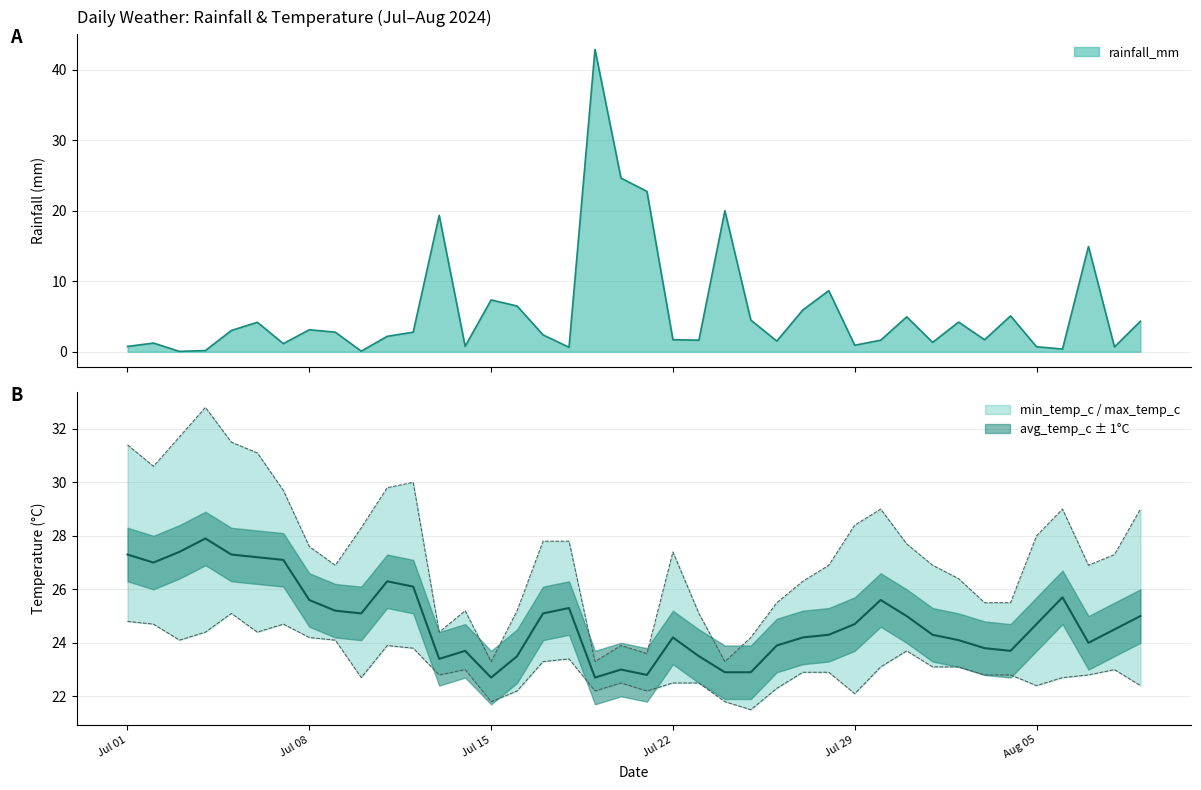

What is the value of the min_temp_c point at the 40th from the left?

22.4